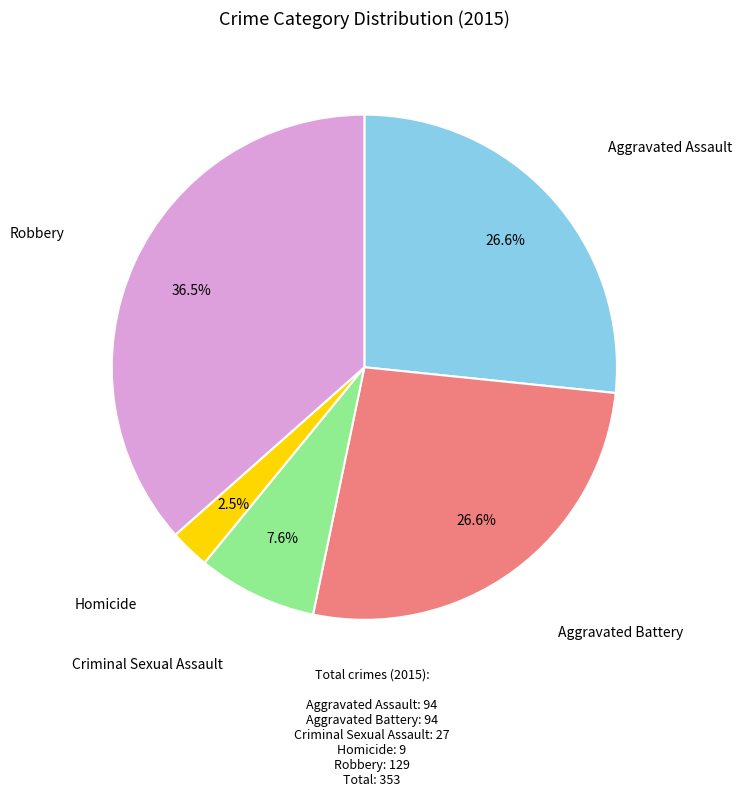

Does any single category account for the majority?

No